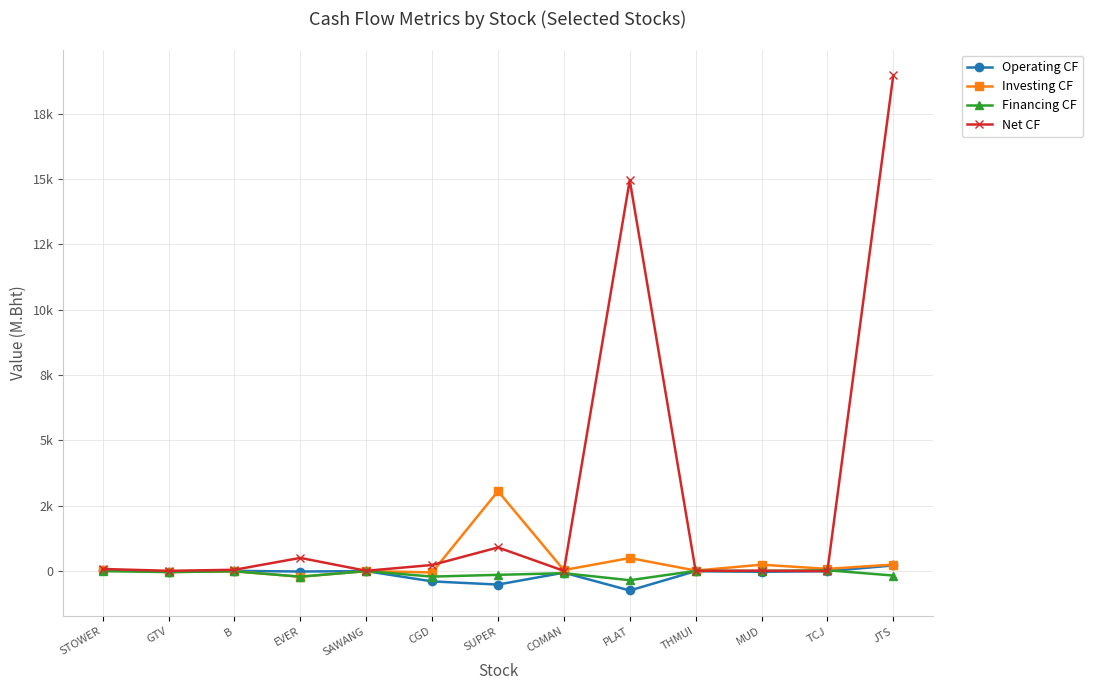

True or false: Operating CF has a value of -20.4 at GTV.

True